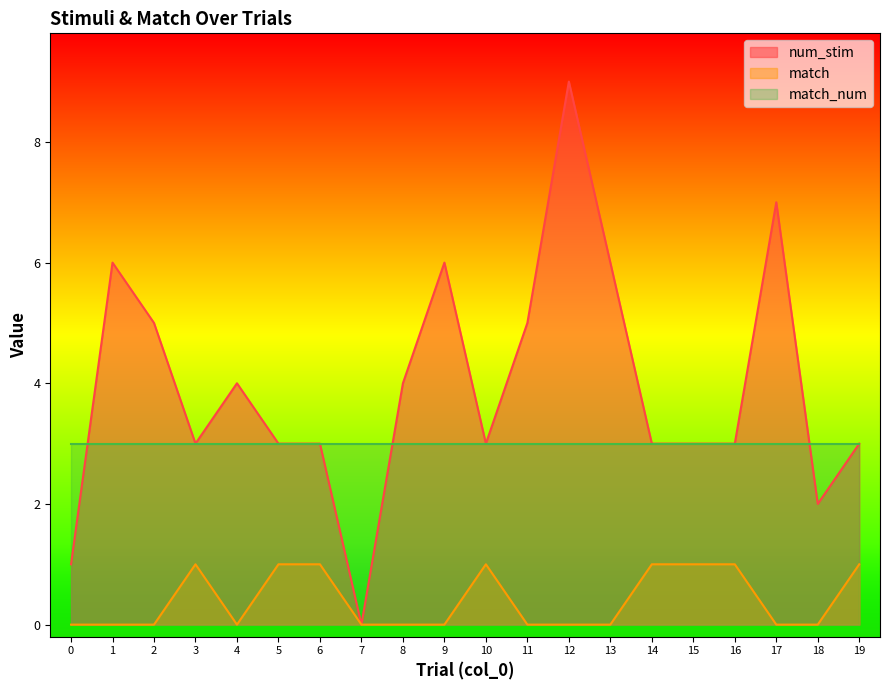

At which category is the sum across all series the highest?

12